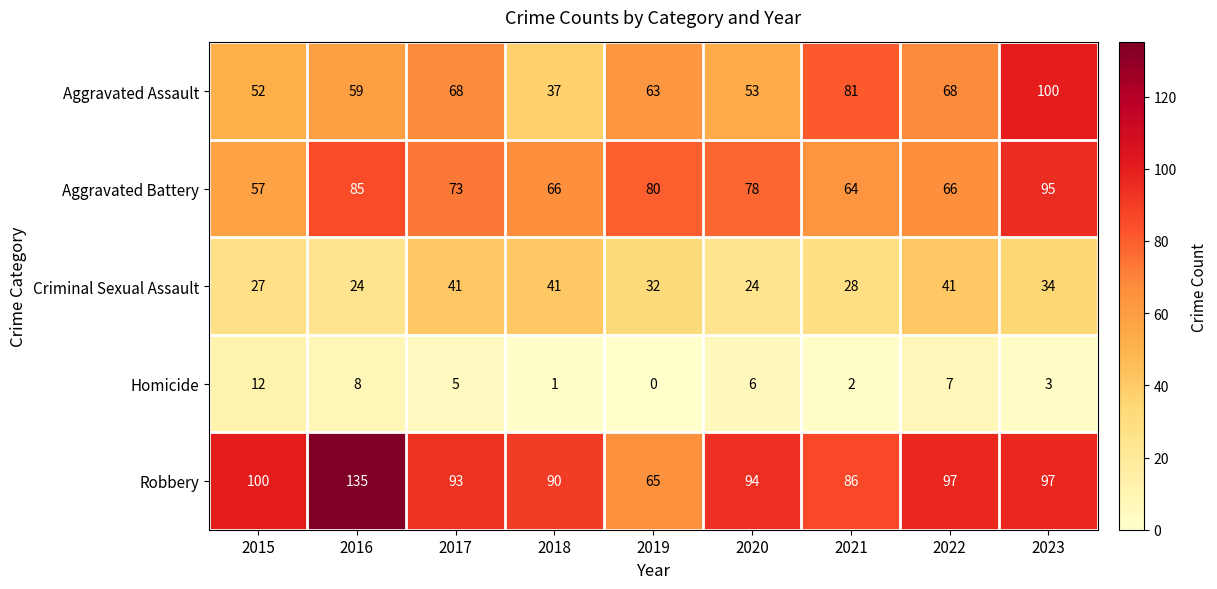

At which category does the chart reach its peak across all series?

2016